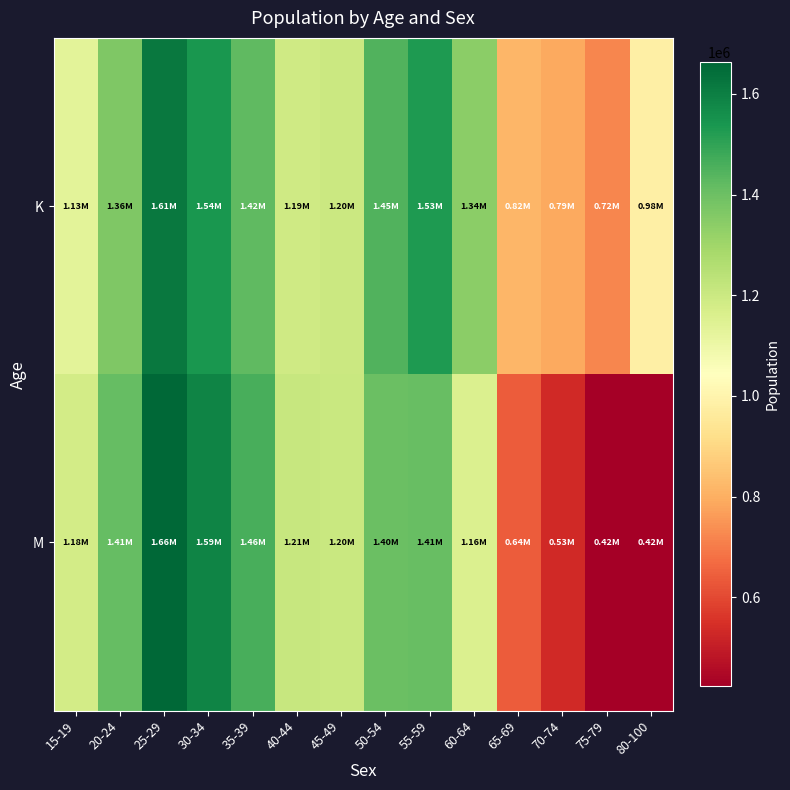

Reading left to right, extract all data points from this chart.

K: 15-19=1131077.3	20-24=1363470.0	25-29=1614627.6	30-34=1541068.4	35-39=1422315.3	40-44=1188521.7	45-49=1200539.3	50-54=1448390.6	55-59=1529075.2	60-64=1342334.5	65-69=817443.1	70-74=787781.0	75-79=719284.1	80-100=983115.7
M: 15-19=1179683.0	20-24=1414775.8	25-29=1662231.4	30-34=1587536.3	35-39=1461507.4	40-44=1211018.5	45-49=1204135.3	50-54=1401242.6	55-59=1408692.4	60-64=1155506.5	65-69=638652.8	70-74=534281.8	75-79=424126.9	80-100=423655.4